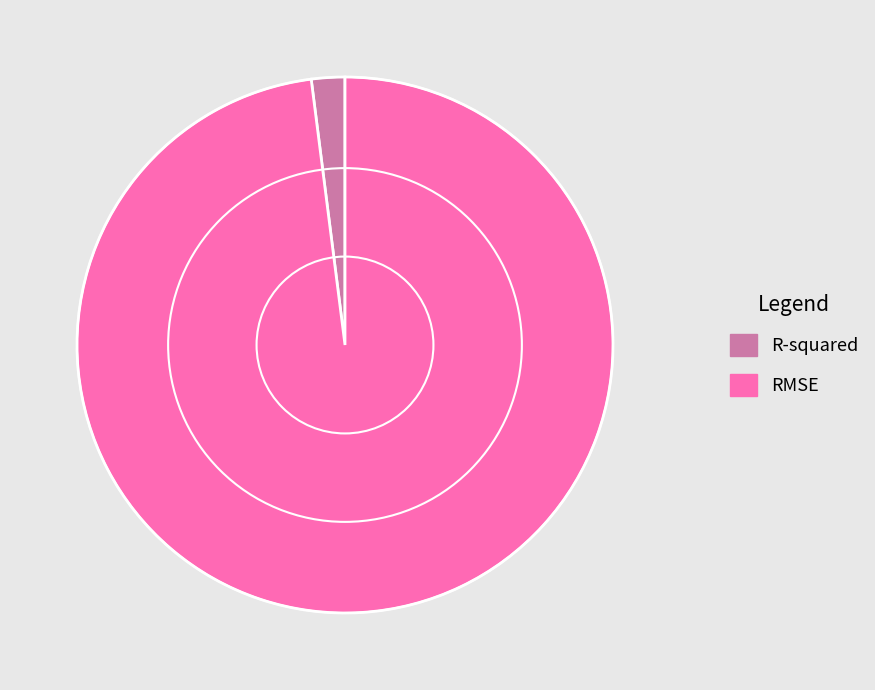

Is there a majority slice in this chart?

Yes